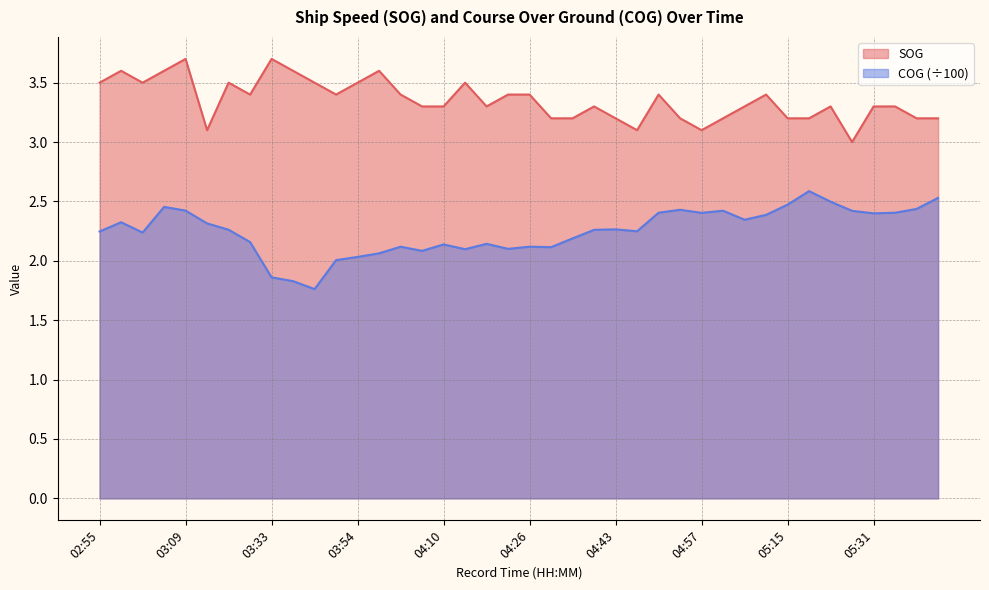

What are all the series names shown in the legend?

SOG, COG (÷100)